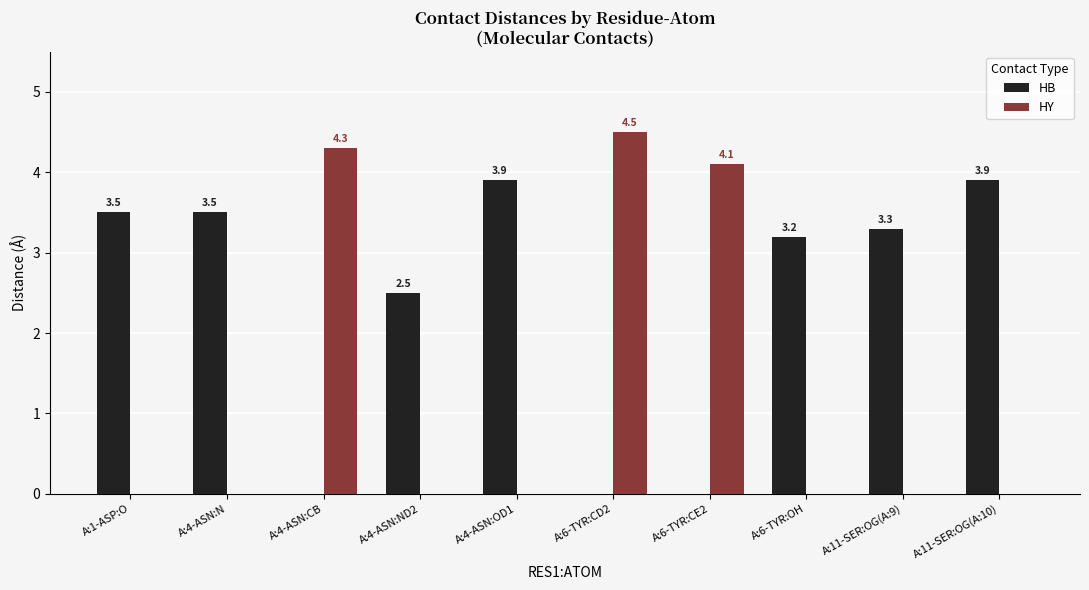

What is the sum of all HB values?

23.8